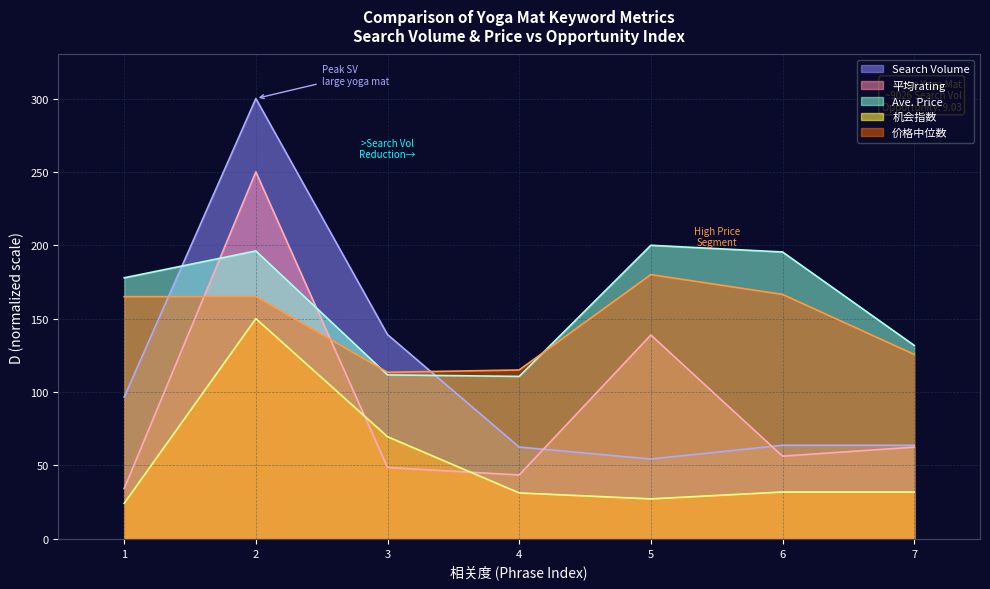

What is the maximum value for Search Volume?

300.0